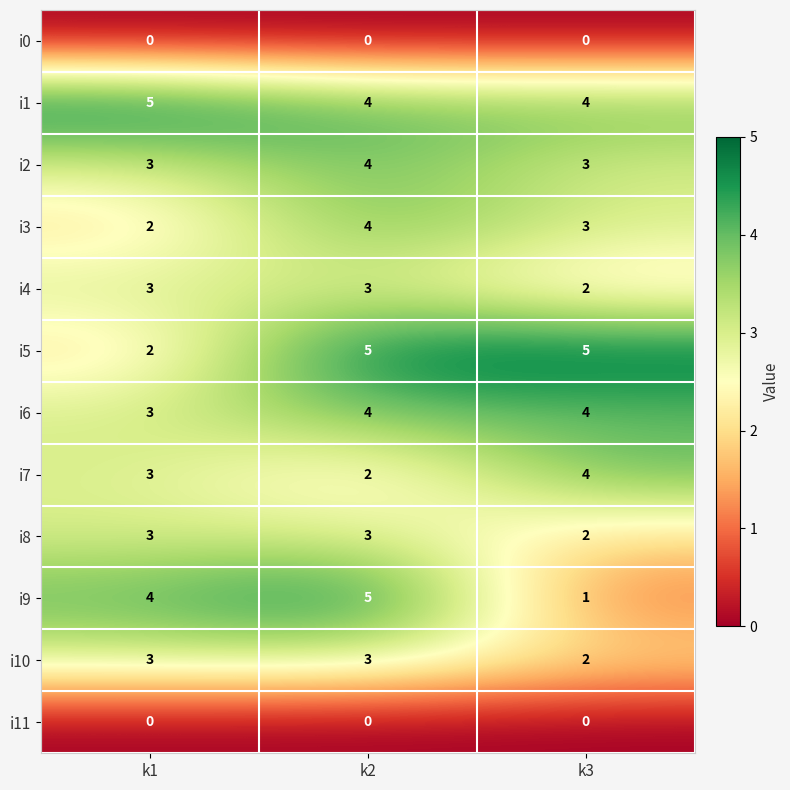

True or false: i5 has a value of 3 at k1.

False